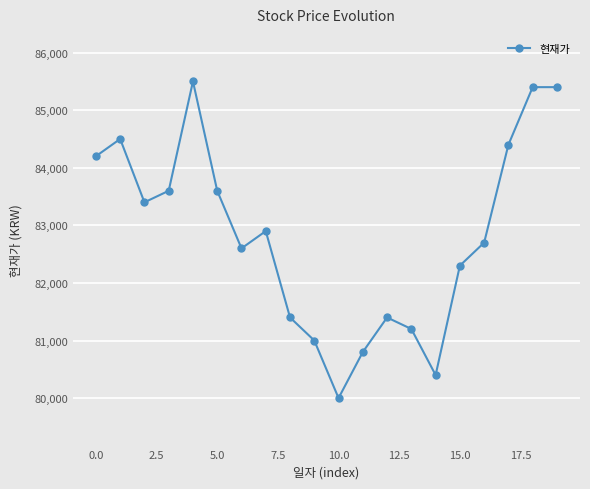

Does the chart display data point markers on the line(s)?

Yes